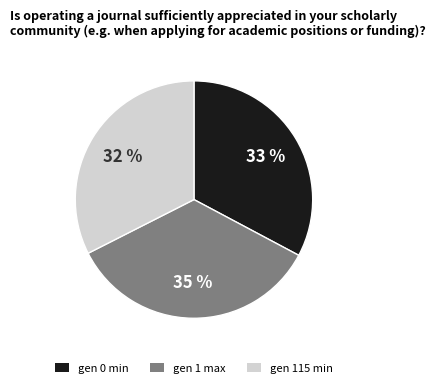

Combined, do gen 115 min and gen 1 max account for over 50%?

Yes